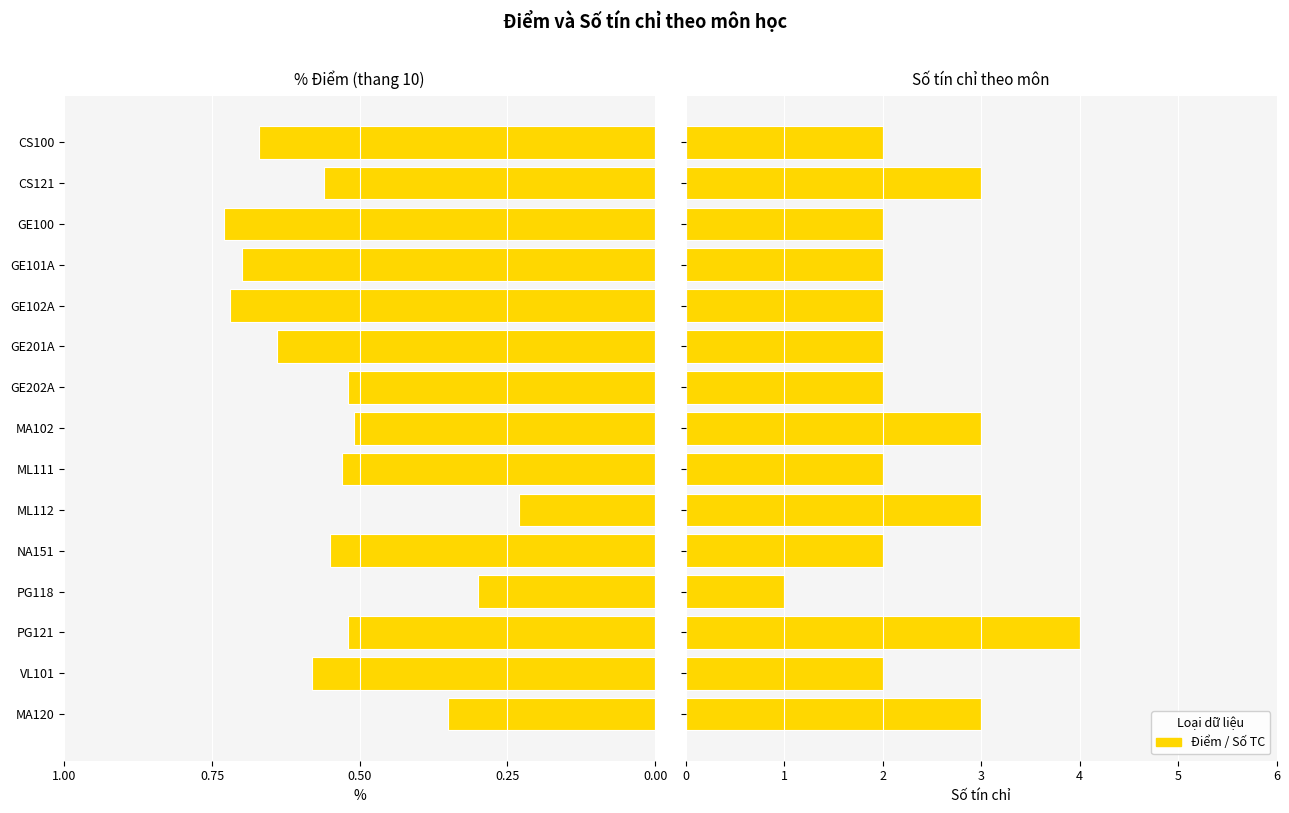

What is the maximum value shown in the chart?

4.0